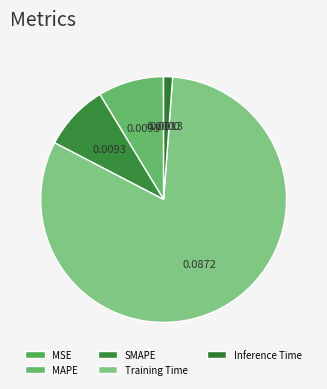

Which category has the smallest portion of the pie?

MSE